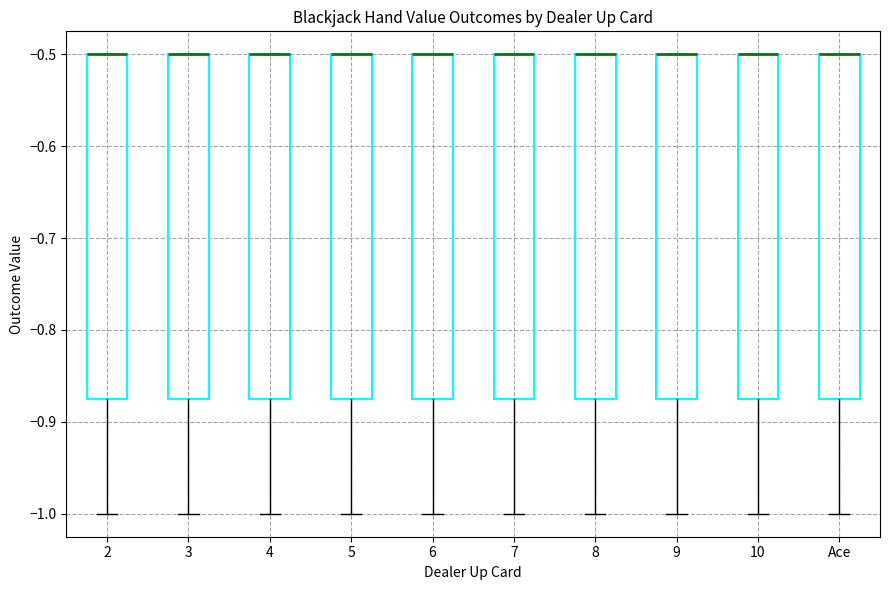

Reading left to right, transcribe this box plot: for each box, give where its median line is, the range the box spans, and where its two whiskers end, as read against the y-axis. The values are not printed on the chart, so give them approximately, as read against the axis.

2: median -0.50 (drawn on the box's upper edge), box -0.87 to -0.50, whiskers -1.00 to -0.50
3: median -0.50 (drawn on the box's upper edge), box -0.87 to -0.50, whiskers -1.00 to -0.50
4: median -0.50 (drawn on the box's upper edge), box -0.87 to -0.50, whiskers -1.00 to -0.50
5: median -0.50 (drawn on the box's upper edge), box -0.87 to -0.50, whiskers -1.00 to -0.50
6: median -0.50 (drawn on the box's upper edge), box -0.87 to -0.50, whiskers -1.00 to -0.50
7: median -0.50 (drawn on the box's upper edge), box -0.87 to -0.50, whiskers -1.00 to -0.50
8: median -0.50 (drawn on the box's upper edge), box -0.87 to -0.50, whiskers -1.00 to -0.50
9: median -0.50 (drawn on the box's upper edge), box -0.87 to -0.50, whiskers -1.00 to -0.50
10: median -0.50 (drawn on the box's upper edge), box -0.87 to -0.50, whiskers -1.00 to -0.50
Ace: median -0.50 (drawn on the box's upper edge), box -0.87 to -0.50, whiskers -1.00 to -0.50